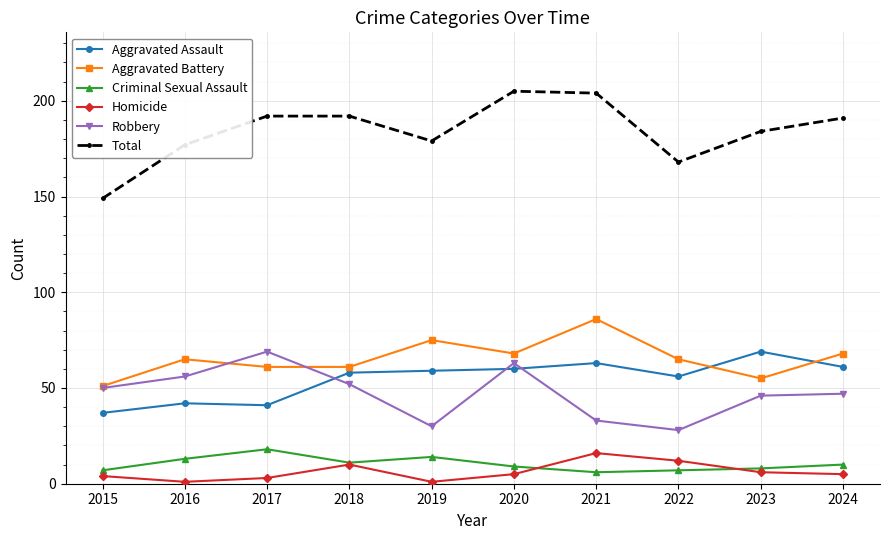

The value of Aggravated Battery at 2015 is 33. True or false?

False